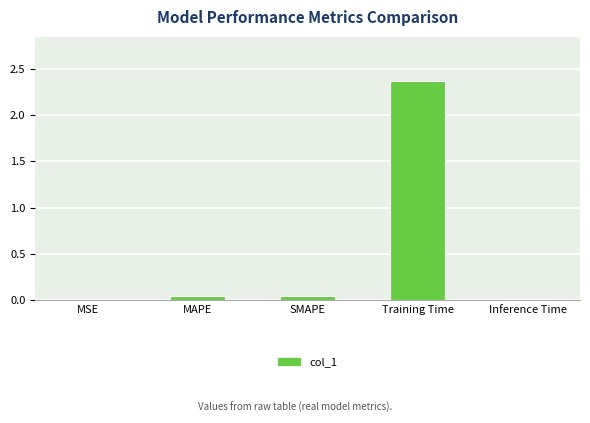

What is the sum of the values at SMAPE and MAPE?

0.1